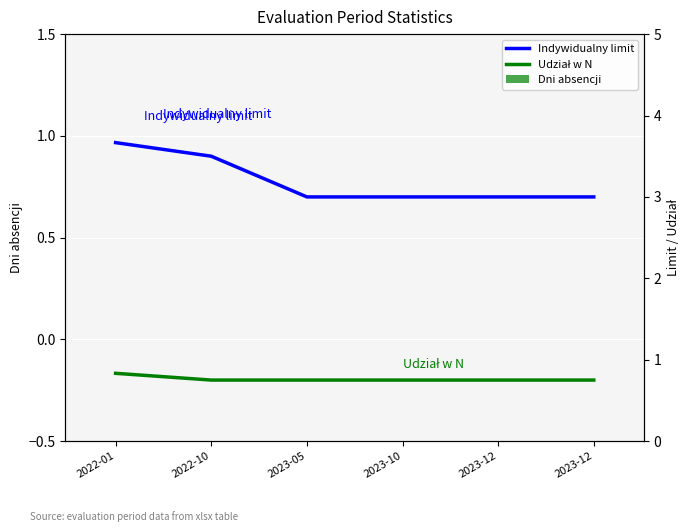

What is the average value of the Udział w N series?

0.8